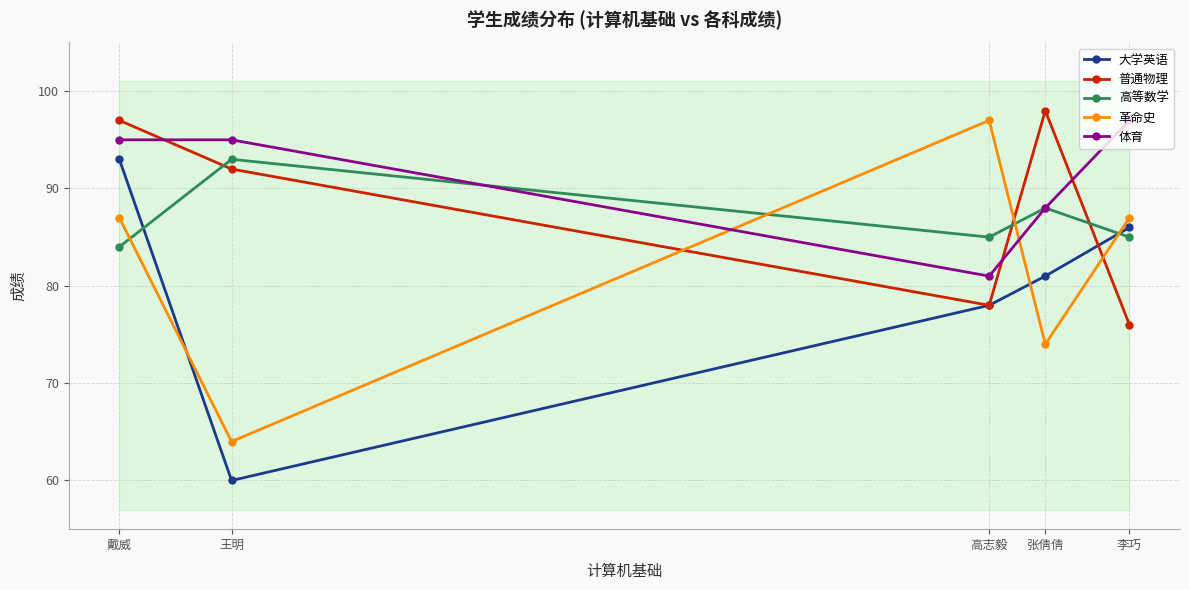

Which category has the lowest value in the 大学英语 series?

王明